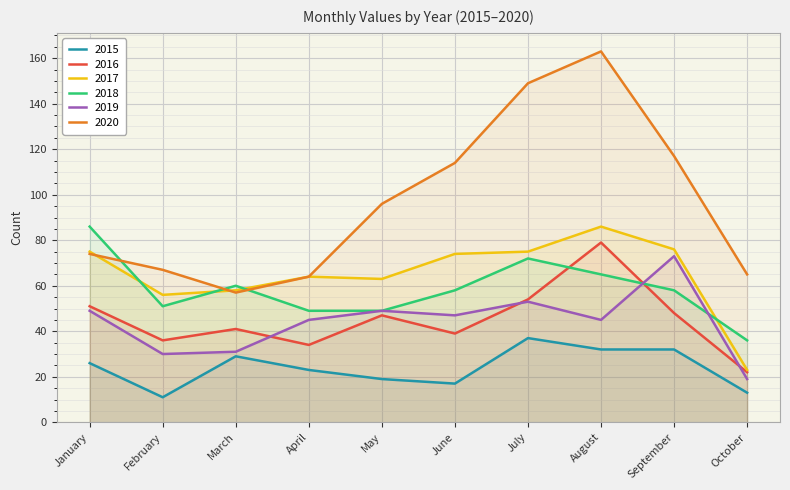

List the labels in order of 2020 value, smallest first.

March, April, October, February, January, May, June, September, July, August